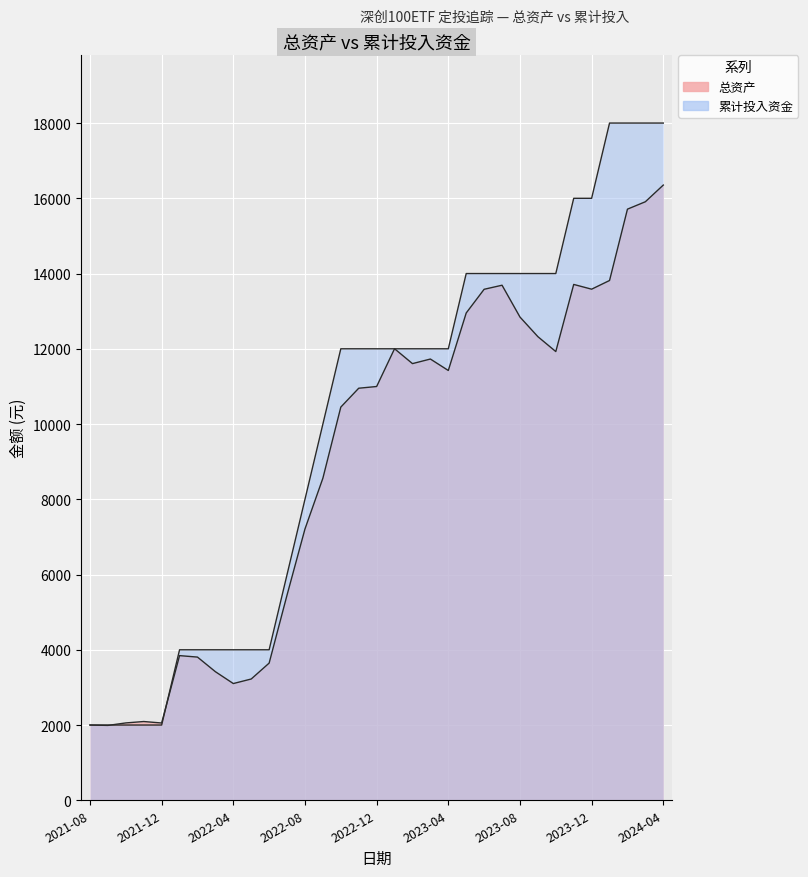

Which category has the lowest value in the 累计投入资金 series?

2021-08